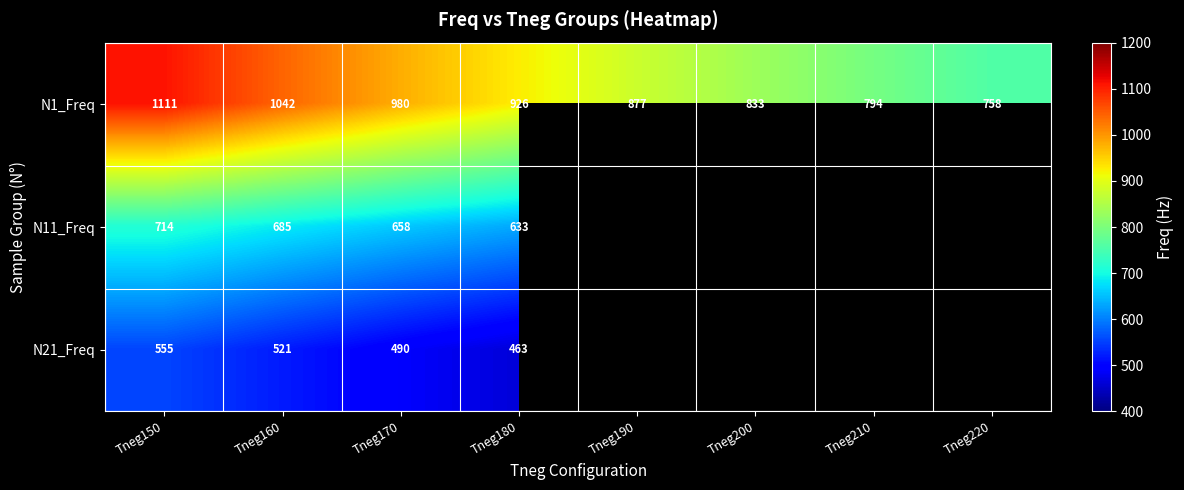

True or false: N1_Freq has a value of 1498 at Tneg180.

False